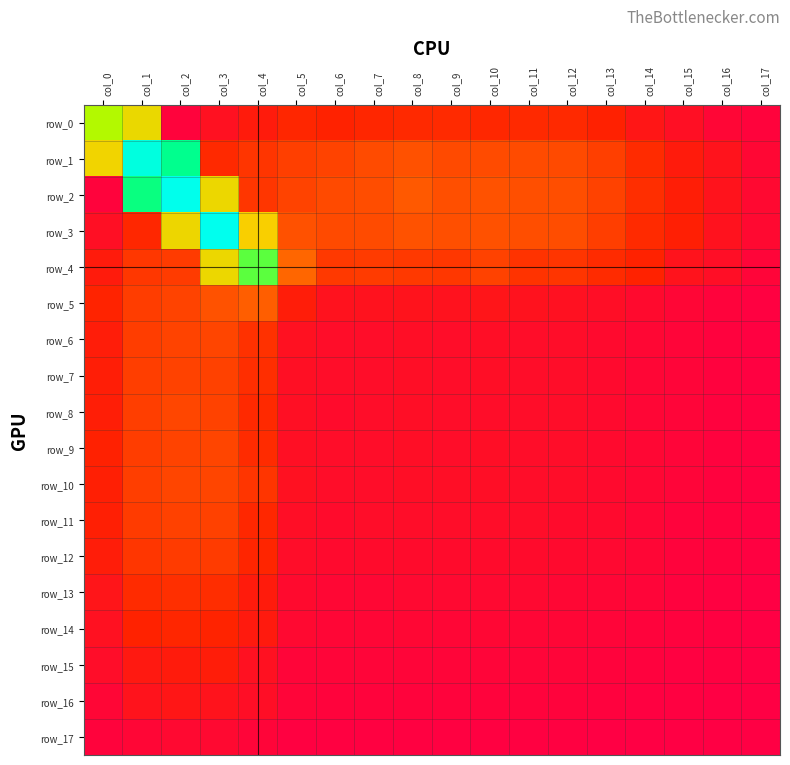

Reading right to left, transcribe all the data shown in this chart.

row_0: 0.0	0.0	0.0	0.0	0.0	0.0	0.0	0.0	0.0	0.0	0.0	0.0	0.0	0.0	0.0	0.0	0.3	0.4
row_1: 0.0	0.0	0.0	0.1	0.1	0.1	0.1	0.1	0.1	0.1	0.1	0.1	0.1	0.1	0.0	0.5	0.7	0.3
row_2: 0.0	0.0	0.0	0.1	0.1	0.1	0.1	0.1	0.1	0.1	0.1	0.1	0.1	0.1	0.3	0.8	0.5	0.0
row_3: 0.0	0.0	0.0	0.1	0.1	0.1	0.1	0.1	0.1	0.1	0.1	0.1	0.1	0.2	0.8	0.3	0.0	0.0
row_4: 0.0	0.0	0.0	0.0	0.1	0.1	0.1	0.1	0.1	0.1	0.1	0.1	0.1	0.4	0.3	0.1	0.1	0.0
row_5: 0.0	0.0	0.0	0.0	0.0	0.0	0.0	0.0	0.0	0.0	0.0	0.0	0.0	0.1	0.1	0.1	0.1	0.0
row_6: 0.0	0.0	0.0	0.0	0.0	0.0	0.0	0.0	0.0	0.0	0.0	0.0	0.0	0.1	0.1	0.1	0.1	0.0
row_7: 0.0	0.0	0.0	0.0	0.0	0.0	0.0	0.0	0.0	0.0	0.0	0.0	0.0	0.1	0.1	0.1	0.1	0.0
row_8: 0.0	0.0	0.0	0.0	0.0	0.0	0.0	0.0	0.0	0.0	0.0	0.0	0.0	0.0	0.1	0.1	0.1	0.0
row_9: 0.0	0.0	0.0	0.0	0.0	0.0	0.0	0.0	0.0	0.0	0.0	0.0	0.0	0.1	0.1	0.1	0.1	0.0
row_10: 0.0	0.0	0.0	0.0	0.0	0.0	0.0	0.0	0.0	0.0	0.0	0.0	0.0	0.1	0.1	0.1	0.1	0.0
row_11: 0.0	0.0	0.0	0.0	0.0	0.0	0.0	0.0	0.0	0.0	0.0	0.0	0.0	0.0	0.1	0.1	0.1	0.0
row_12: 0.0	0.0	0.0	0.0	0.0	0.0	0.0	0.0	0.0	0.0	0.0	0.0	0.0	0.0	0.1	0.1	0.1	0.0
row_13: 0.0	0.0	0.0	0.0	0.0	0.0	0.0	0.0	0.0	0.0	0.0	0.0	0.0	0.0	0.1	0.1	0.1	0.0
row_14: 0.0	0.0	0.0	0.0	0.0	0.0	0.0	0.0	0.0	0.0	0.0	0.0	0.0	0.0	0.0	0.0	0.0	0.0
row_15: 0.0	0.0	0.0	0.0	0.0	0.0	0.0	0.0	0.0	0.0	0.0	0.0	0.0	0.0	0.0	0.0	0.0	0.0
row_16: 0.0	0.0	0.0	0.0	0.0	0.0	0.0	0.0	0.0	0.0	0.0	0.0	0.0	0.0	0.0	0.0	0.0	0.0
row_17: 0.0	0.0	0.0	0.0	0.0	0.0	0.0	0.0	0.0	0.0	0.0	0.0	0.0	0.0	0.0	0.0	0.0	0.0